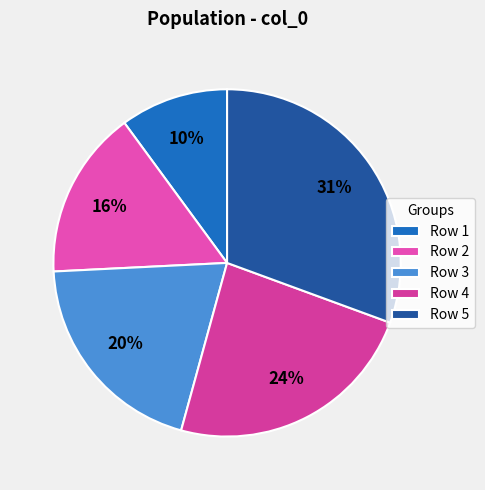

How many segments does this pie chart have?

5